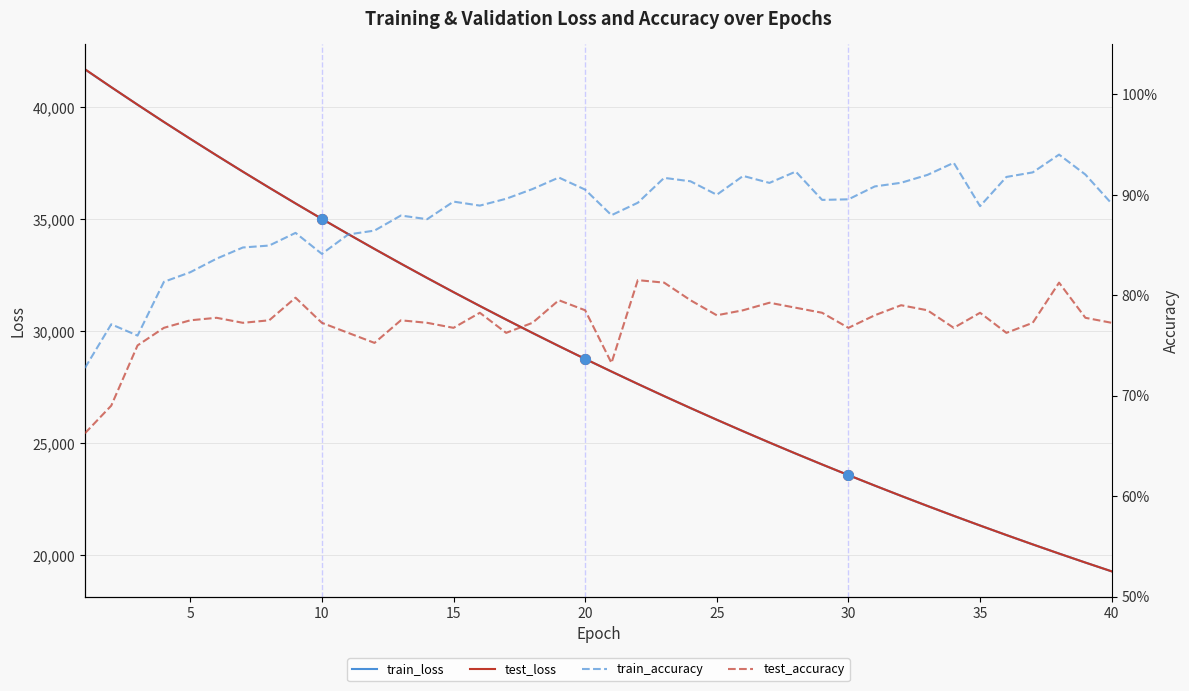

How many train_accuracy values are between 0 and 1?

40